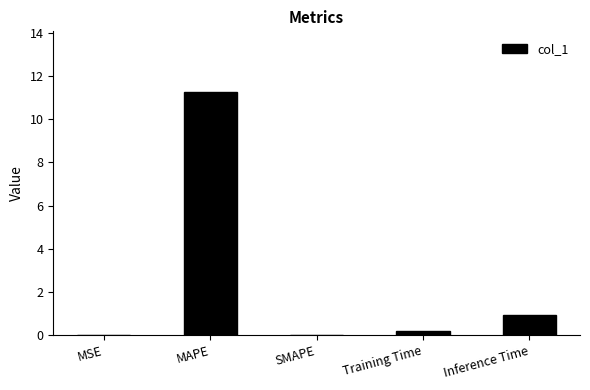

What value does the data have at Training Time?

0.2